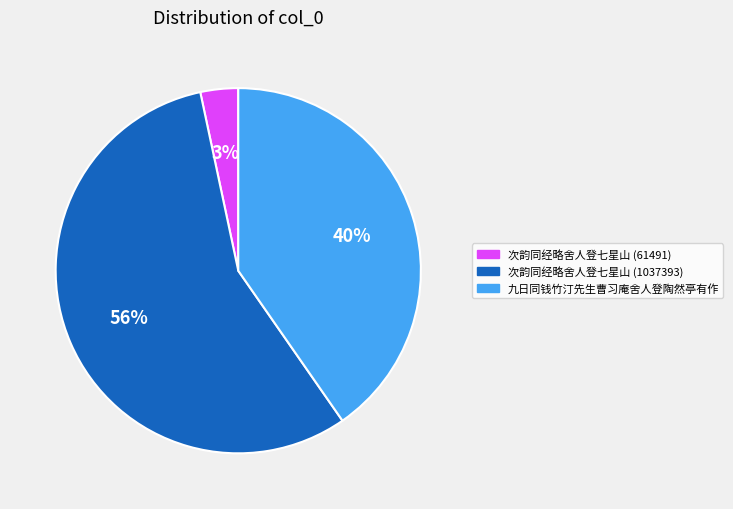

What is the largest slice in the pie chart?

次韵同经略舍人登七星山 (1037393)